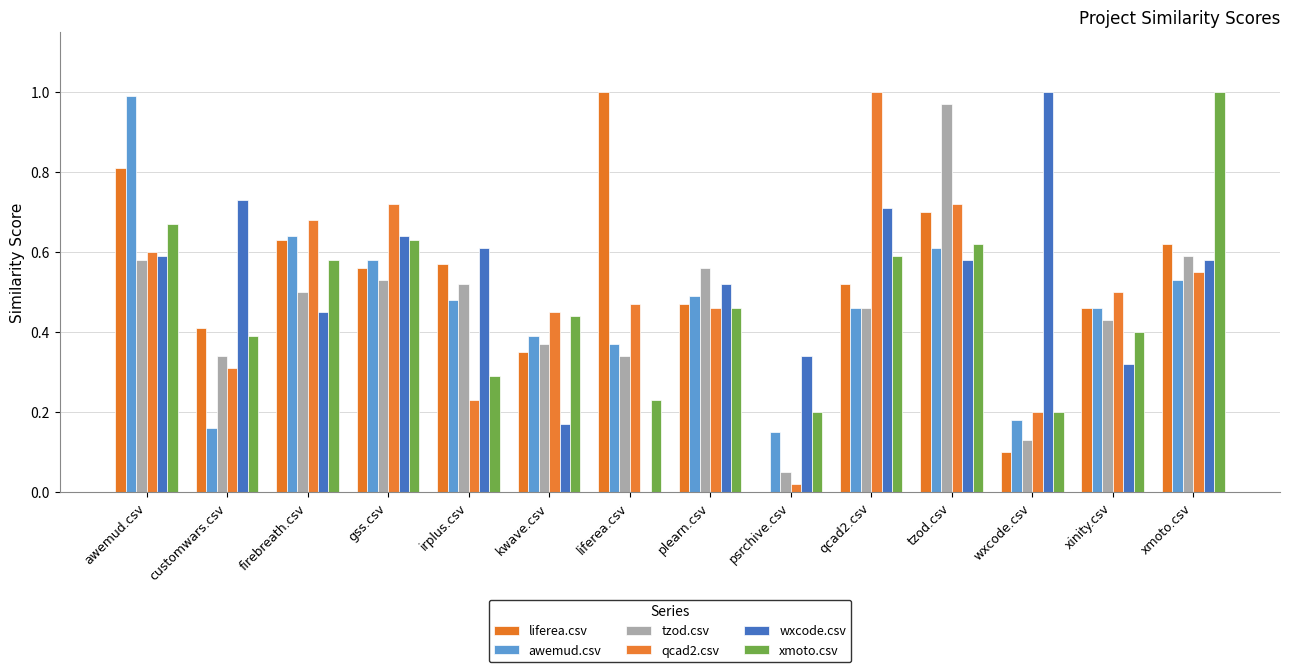

What is the greatest value displayed?

1.0